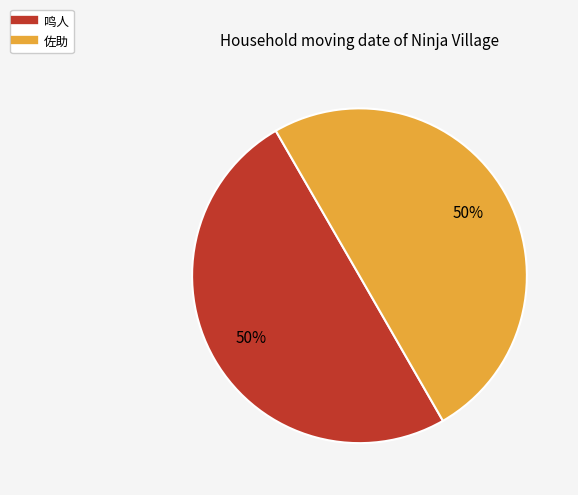

To the nearest percent, what is the combined percentage of 佐助 and 鸣人?

100%